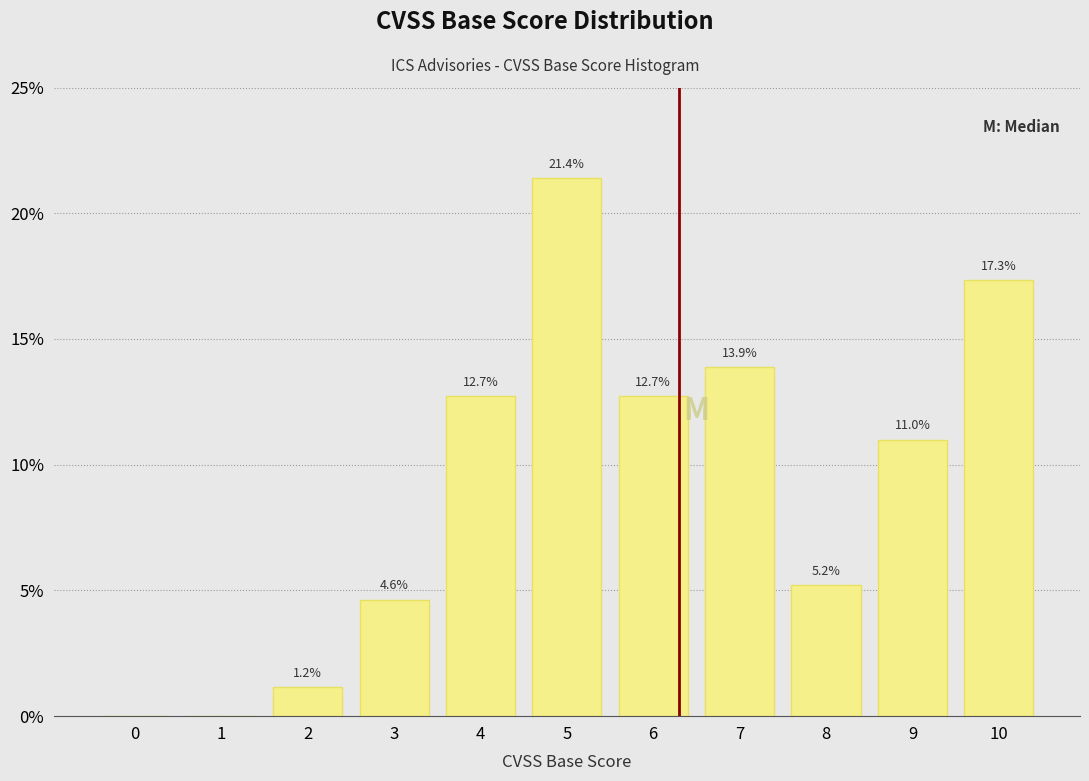

Reading right to left, list all the values displayed in this chart.

10=17.3	9=11.0	8=5.2	7=13.9	6=12.7	5=21.4	4=12.7	3=4.6	2=1.2	1=0.0	0=0.0